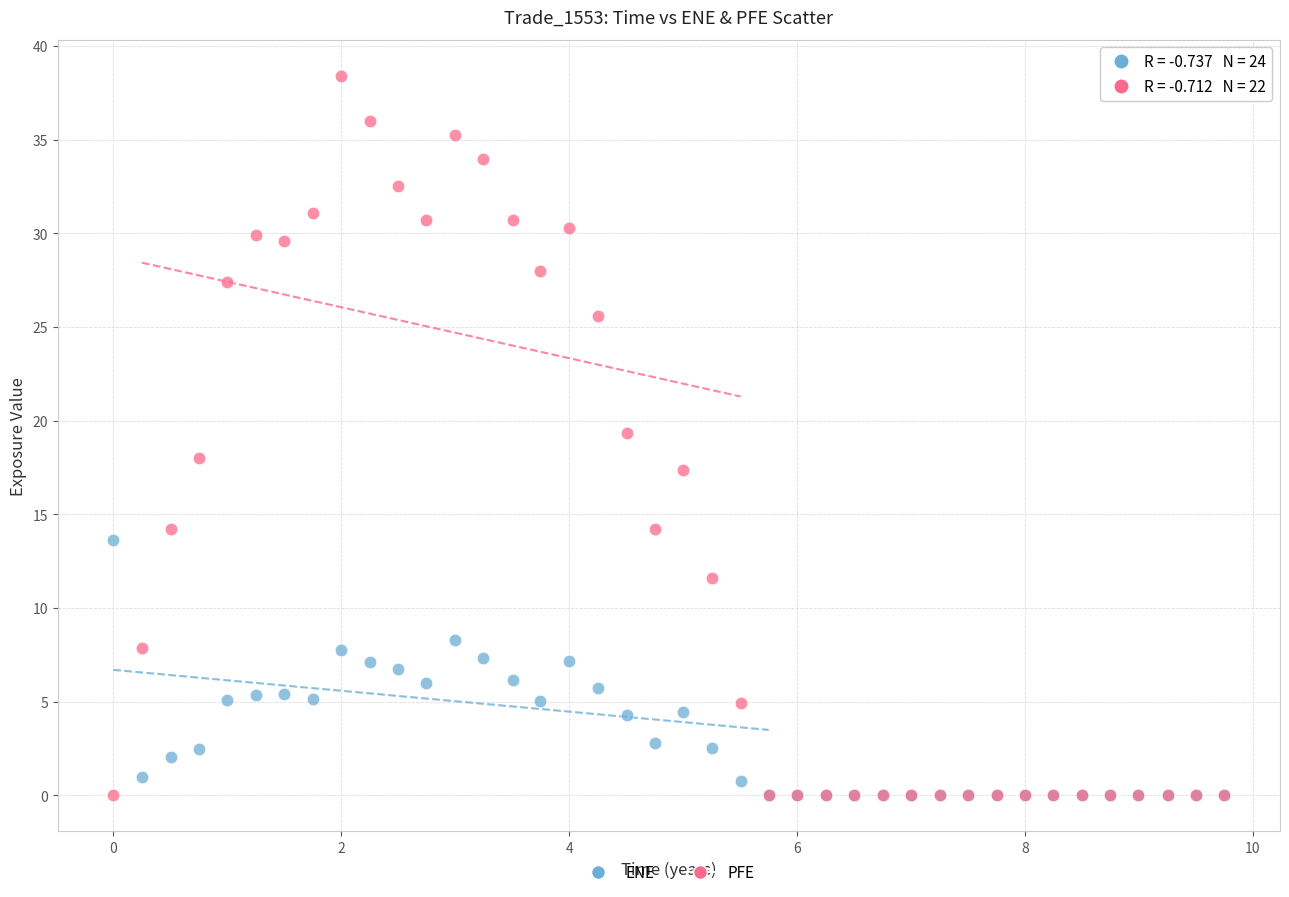

What are all the series names shown in the legend?

ENE, PFE